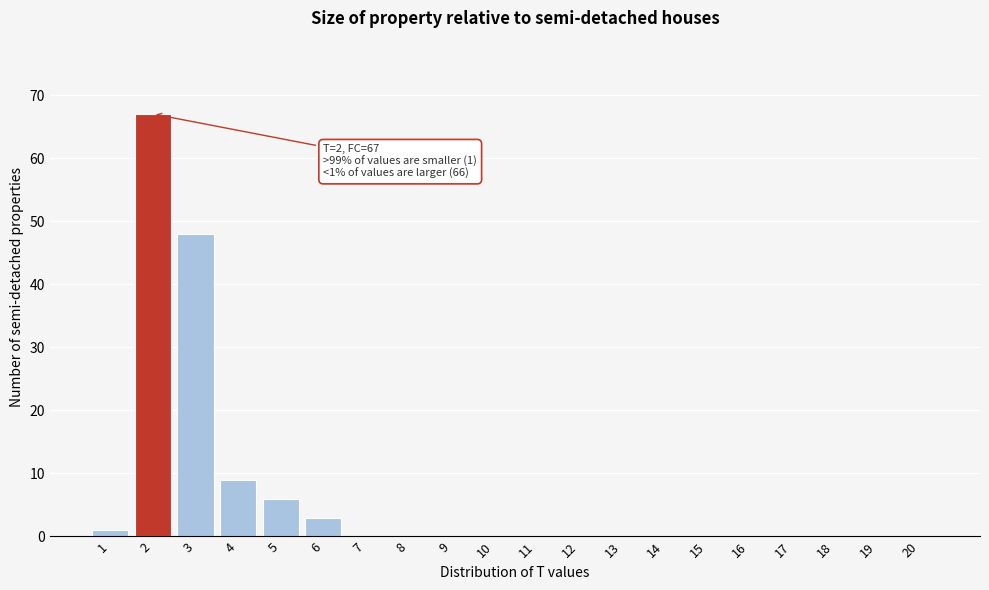

Reading left to right, transcribe all the data shown in this chart.

1=1	2=67	3=48	4=9	5=6	6=3	7=0	8=0	9=0	10=0	11=0	12=0	13=0	14=0	15=0	16=0	17=0	18=0	19=0	20=0